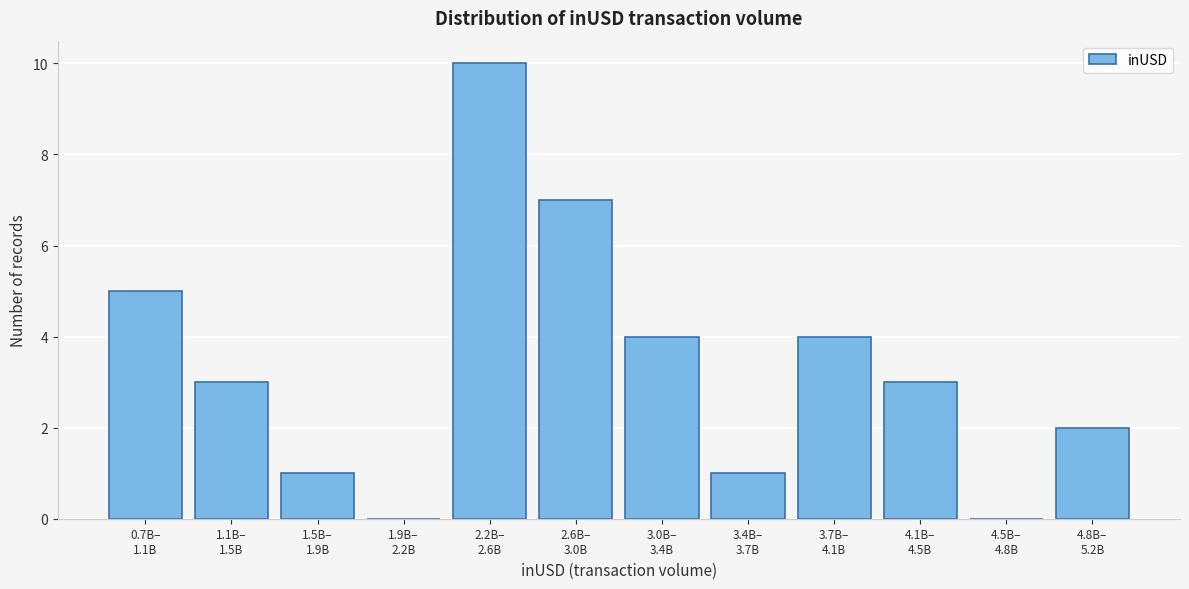

What is the maximum value shown in the chart?

10